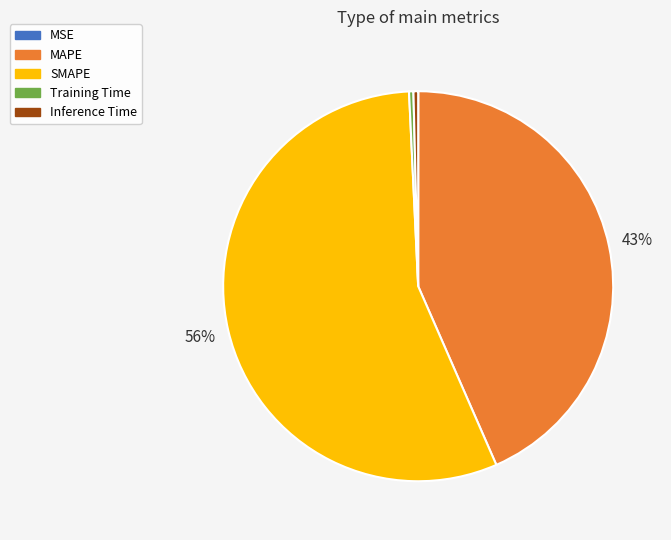

Which category has the biggest portion of the pie?

SMAPE